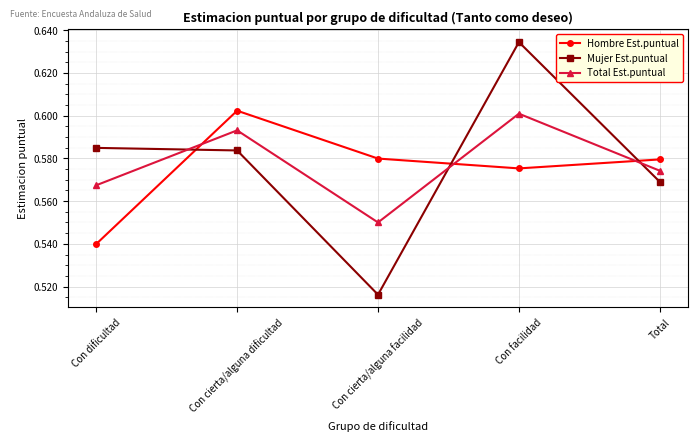

True or false: Mujer Est.puntual has more than 2 points higher than both neighbors.

False